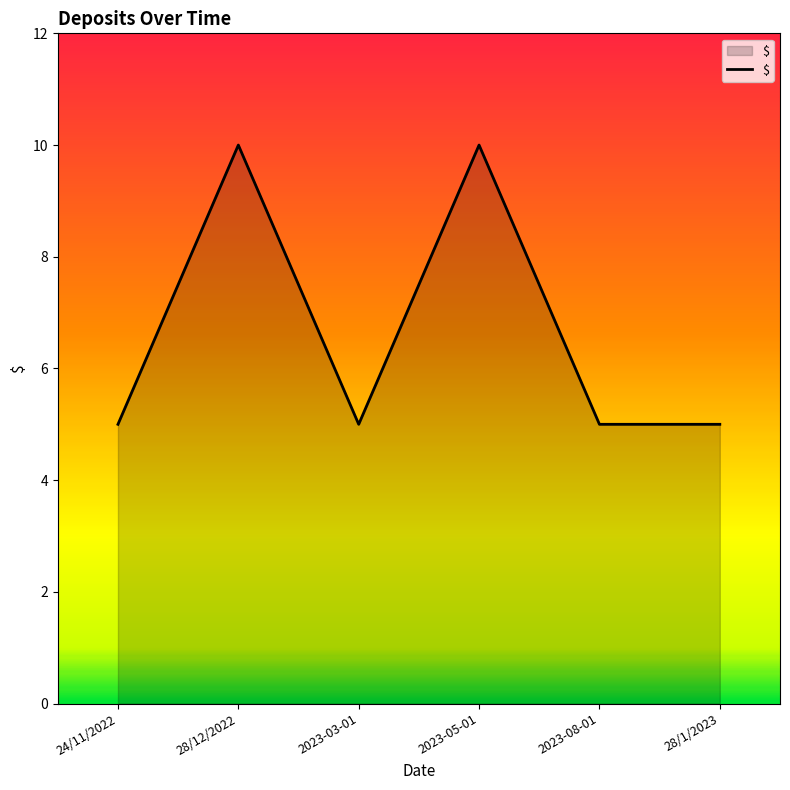

True or false: there are more than 0 points higher than both neighbors.

True